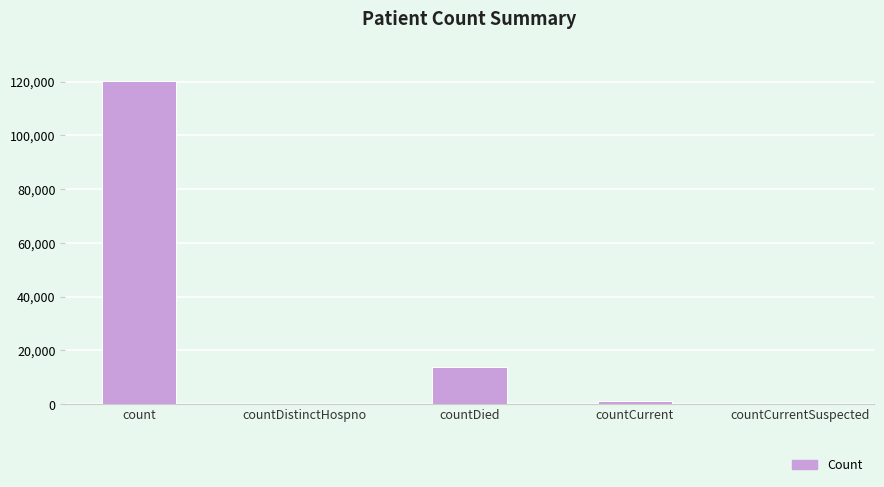

Approximately how many times larger is the value at count compared to countDied?

8.8